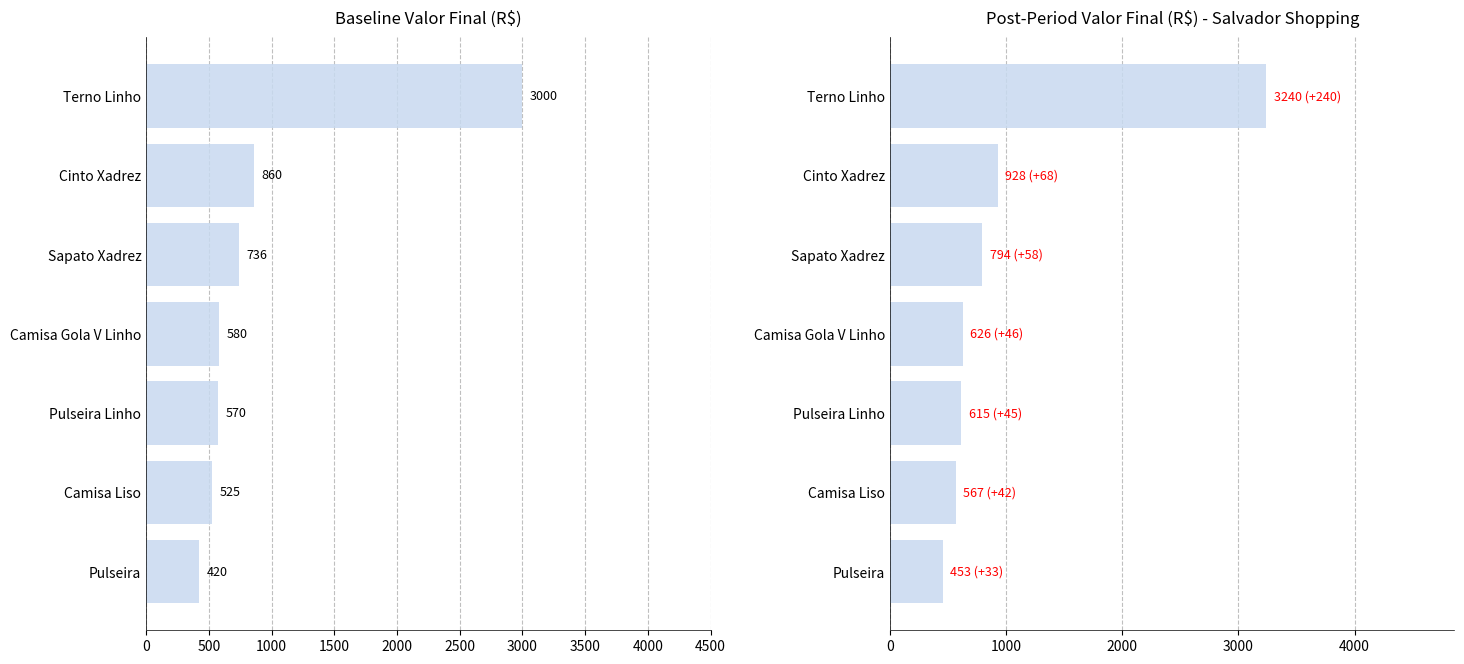

What is the smallest value displayed?

453